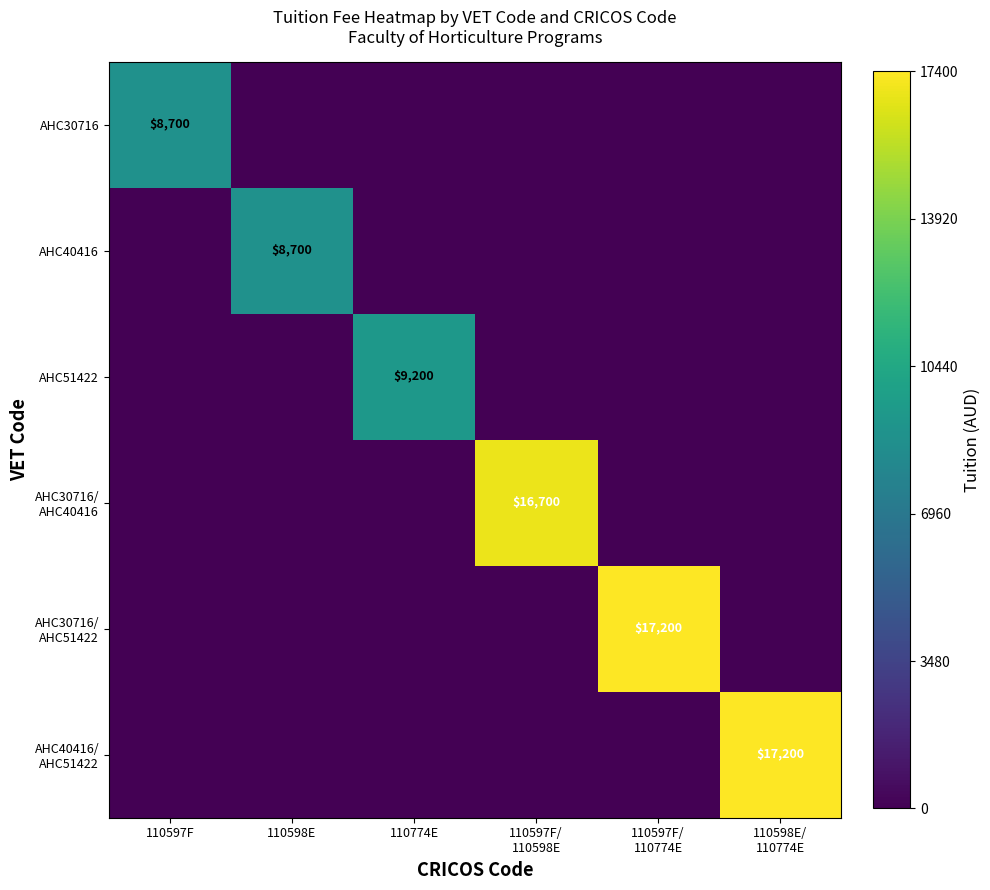

The AHC40416 series shows 8700 at 110598E. True or false?

True